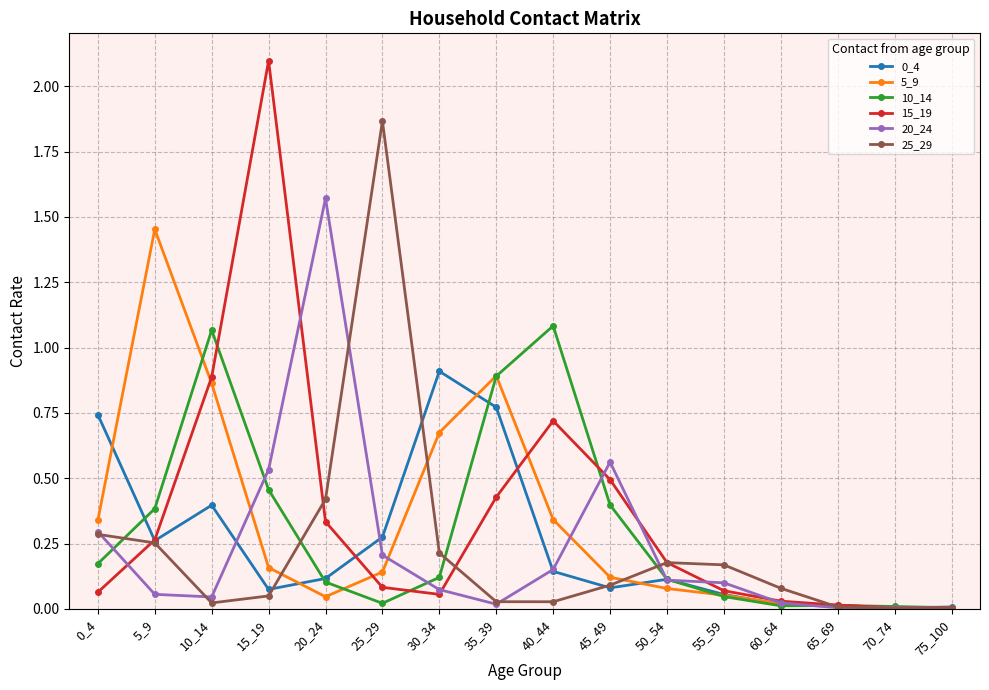

True or false: 10_14 has more than 0 points higher than both neighbors.

True